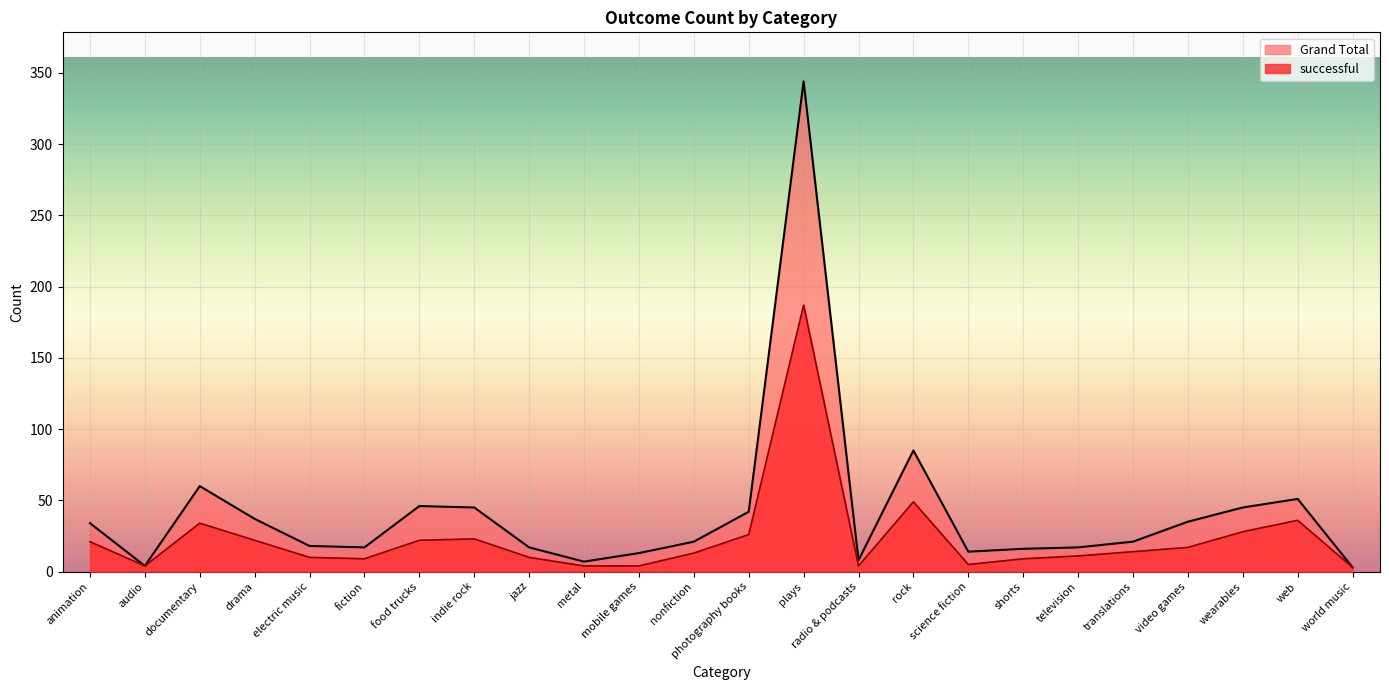

What is the maximum value shown in the chart?

344